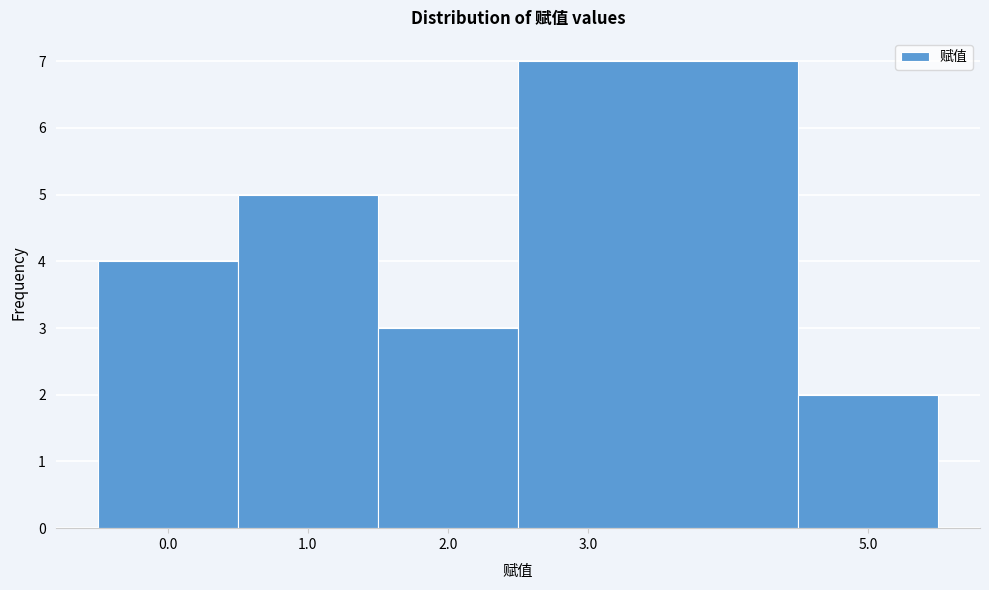

Reading left to right, transcribe this chart: for each bar, give the range it covers on the x-axis and its height. The values are not printed on the chart, so give them approximately, as read against the axis.

-0.5 to 0.5: 4
0.5 to 1.5: 5
1.5 to 2.5: 3
2.5 to 4.5: 7
4.5 to 5.5: 2